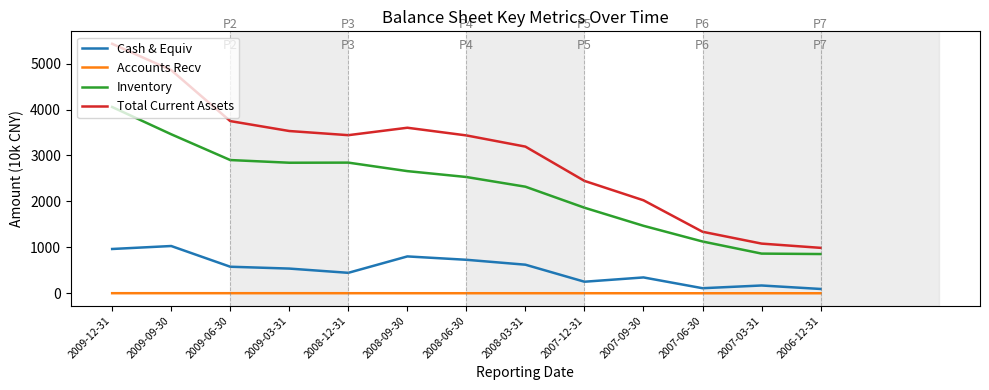

Rank the series by their maximum value, from highest to lowest.

Total Current Assets, Inventory, Cash & Equiv, Accounts Recv